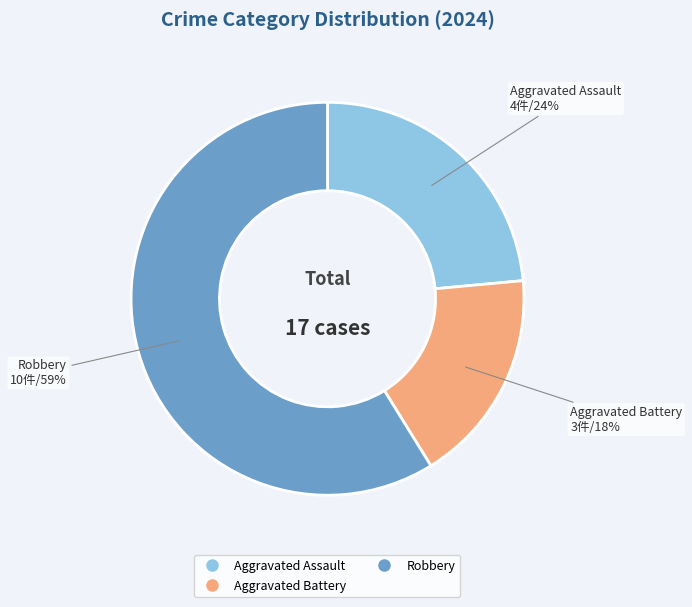

To the nearest percent, what is the difference between the largest and smallest slice percentages?

41%